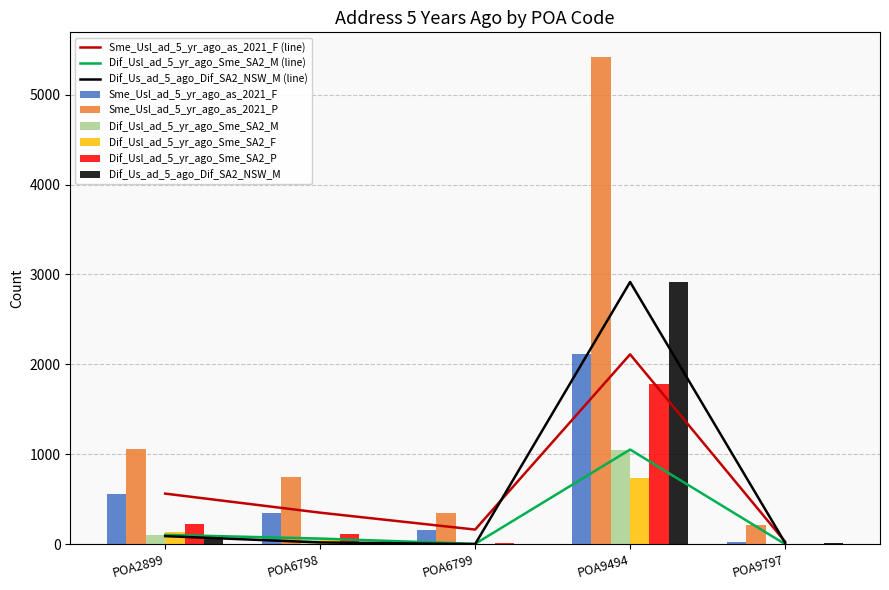

What is the difference between the maximum and minimum values in the Dif_Us_ad_5_ago_Dif_SA2_NSW_M series?

2916